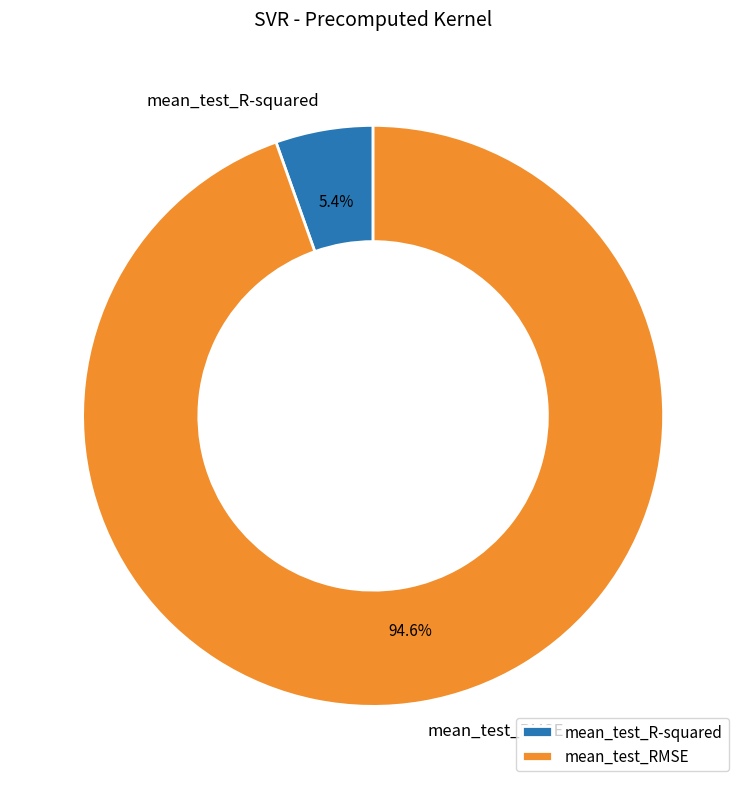

Which category accounts for the majority?

mean_test_RMSE